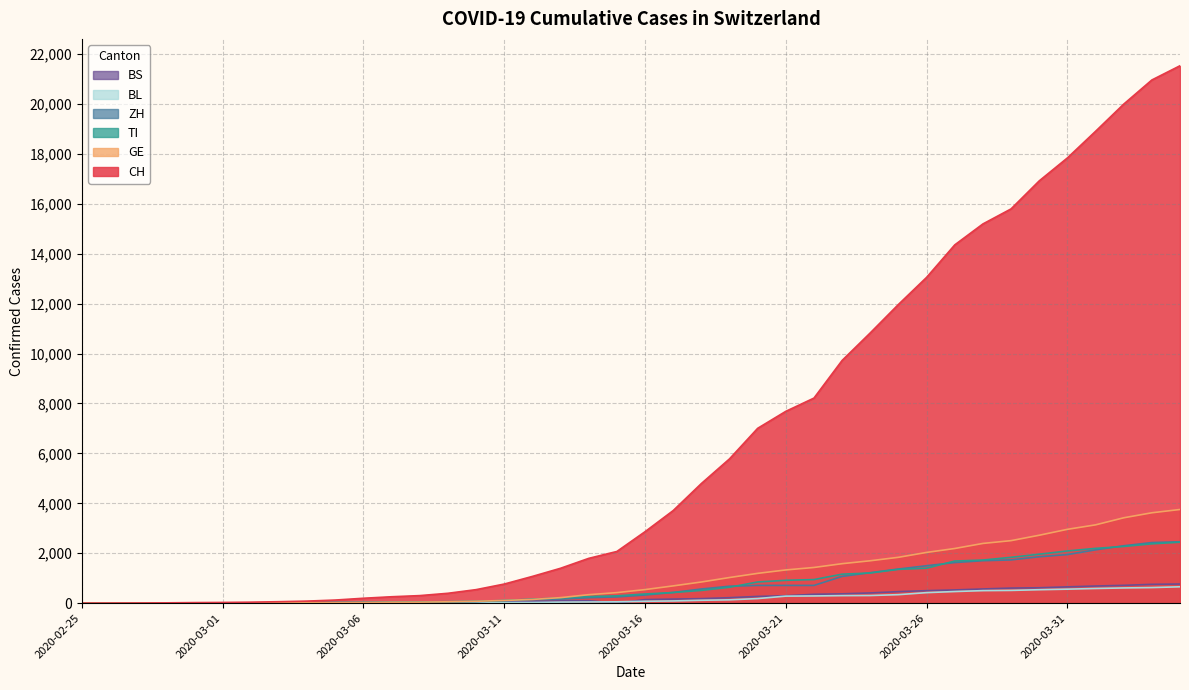

The ZH series shows 0 at 2020-02-27. True or false?

False